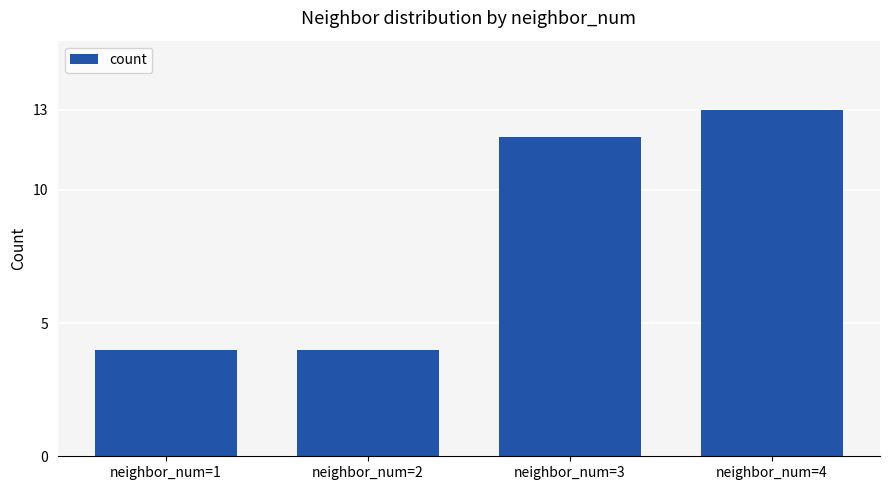

Count the values in the range 4 to 13.

4